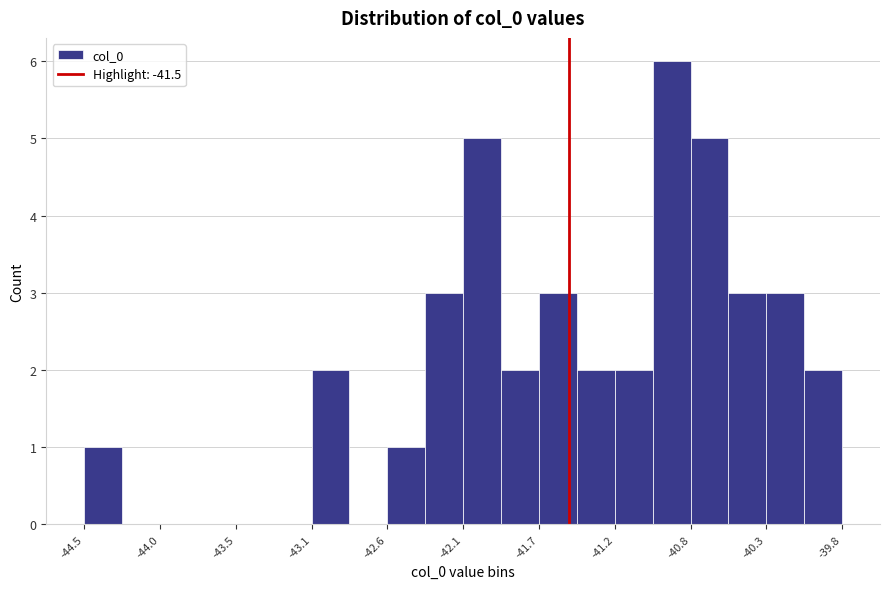

Which range on the x-axis has the tallest bar?

-41.00 to -40.75